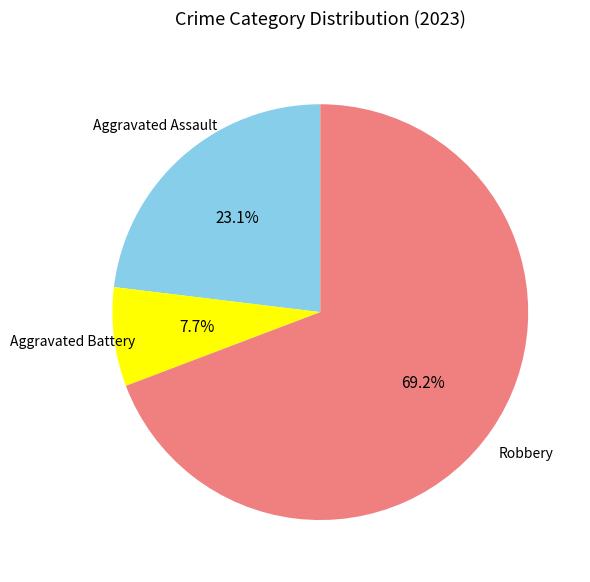

Does any single category account for the majority?

Yes